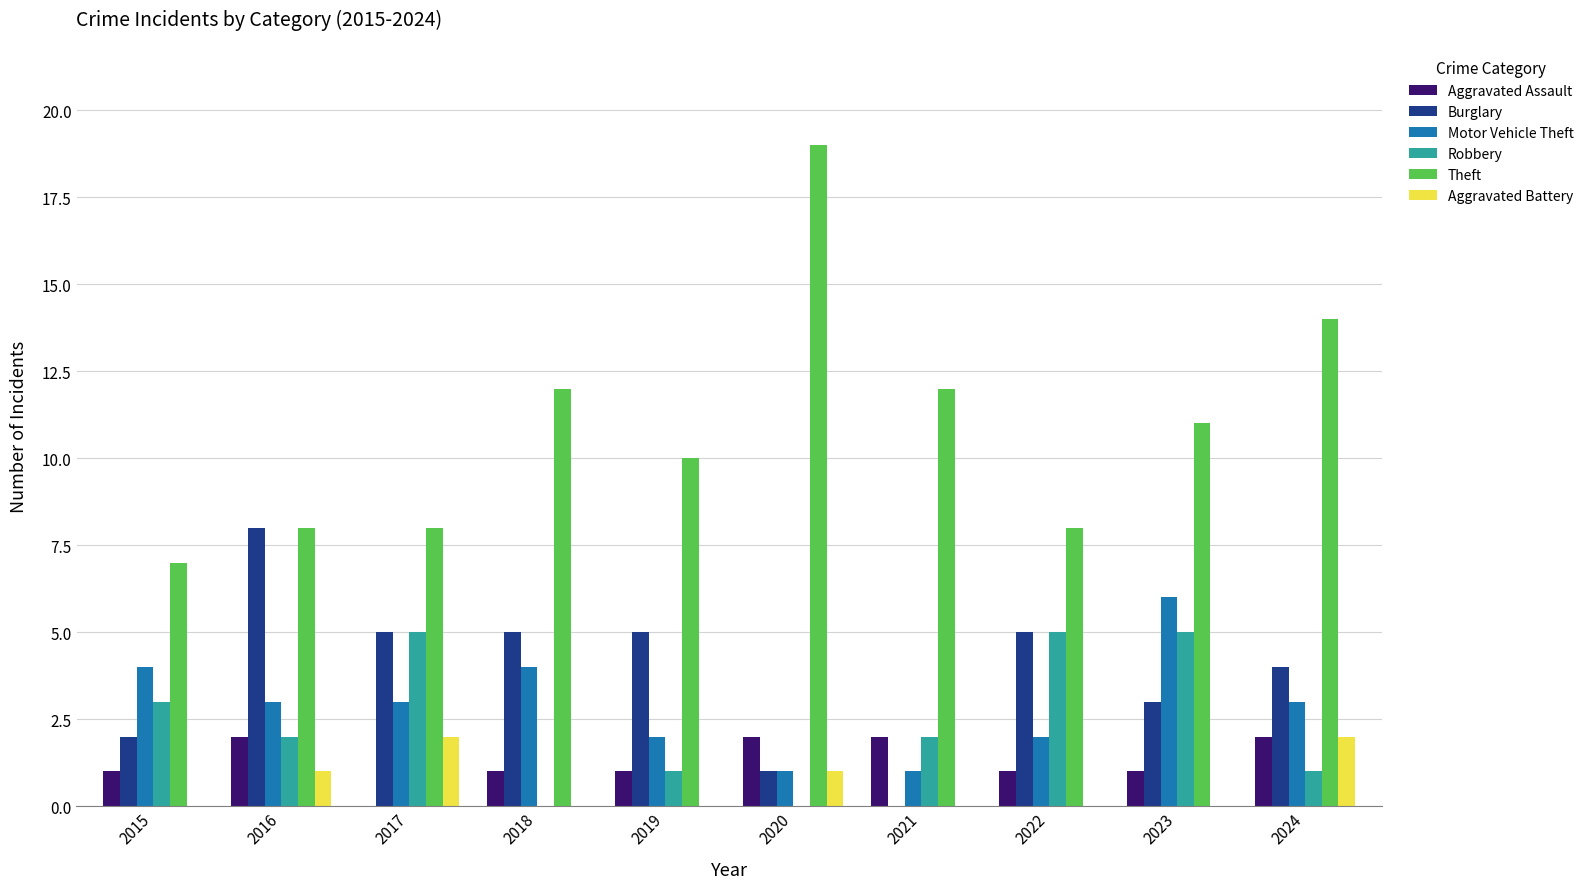

What are all the series names shown in the legend?

Aggravated Assault, Burglary, Motor Vehicle Theft, Robbery, Theft, Aggravated Battery